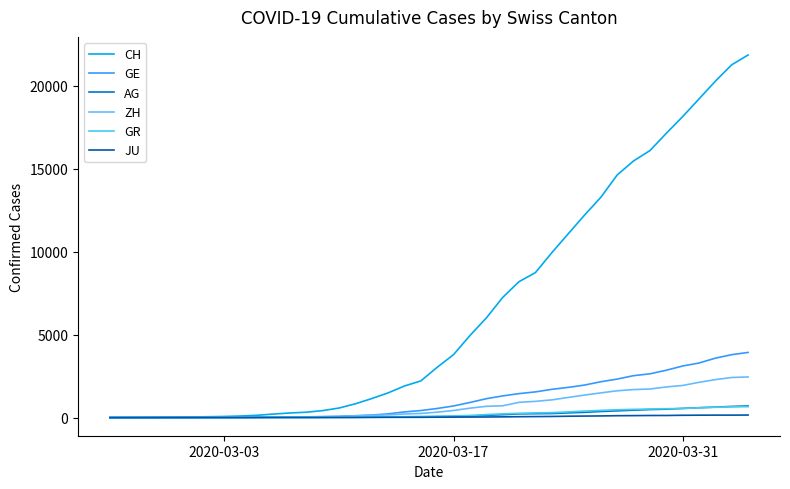

Which series has the widest spread of values?

CH